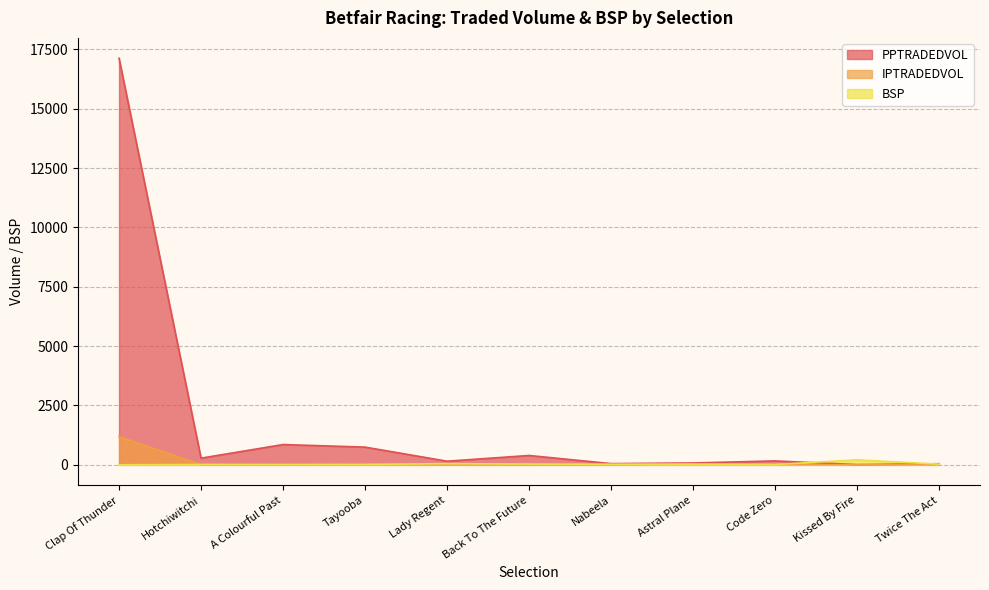

At how many categories does at least one series exceed 11150?

1